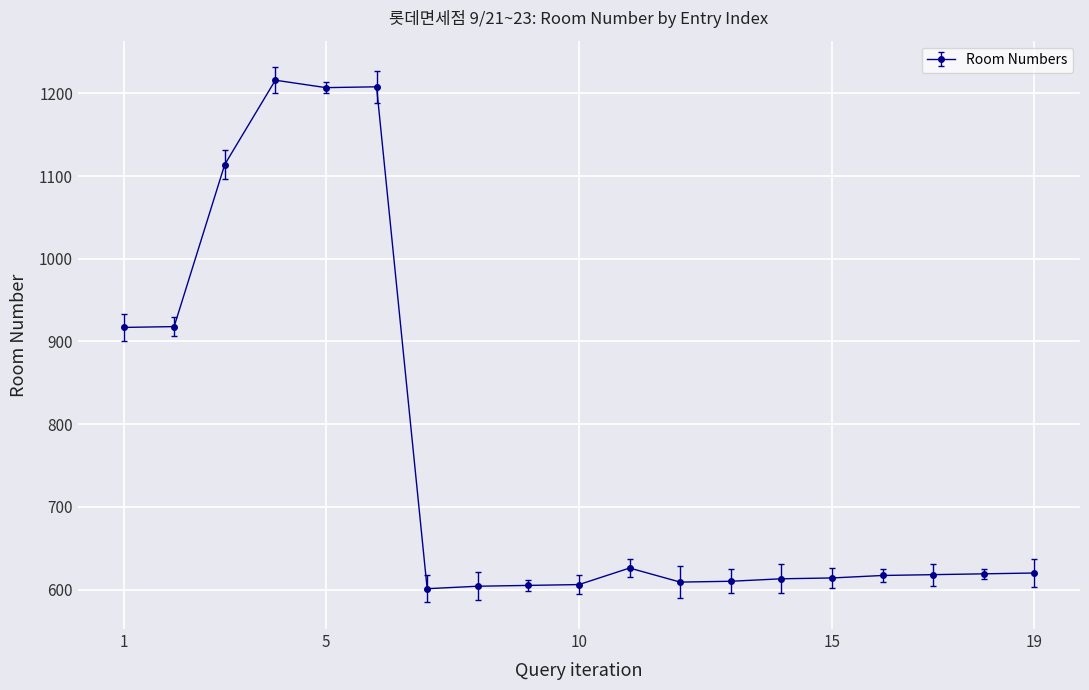

Does the chart display data point markers on the line(s)?

Yes